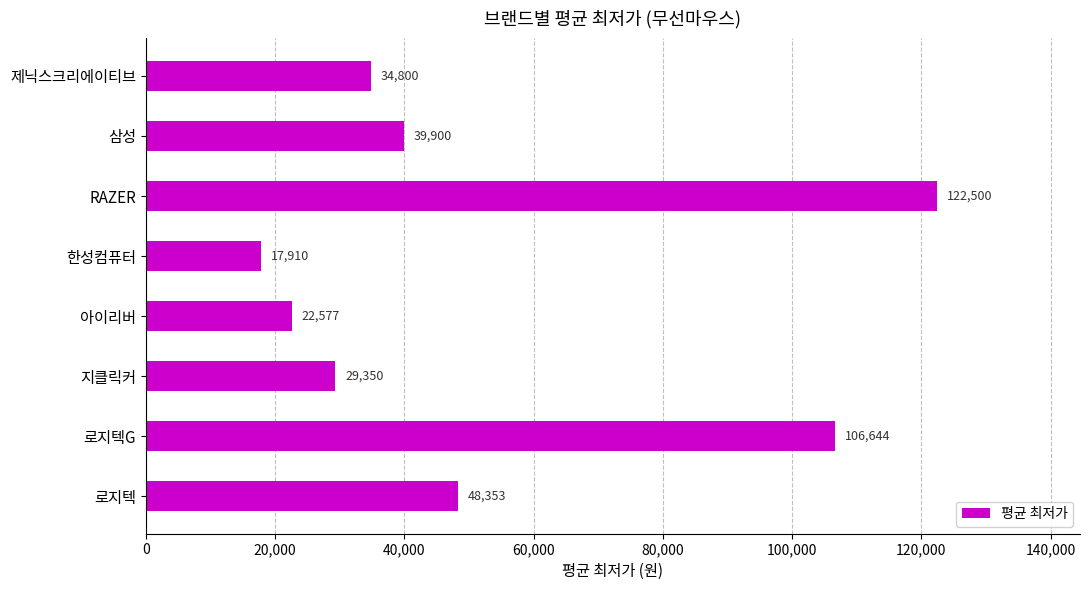

List the labels in order of value, smallest first.

한성컴퓨터, 아이리버, 지클릭커, 제닉스크리에이티브, 삼성, 로지텍, 로지텍G, RAZER